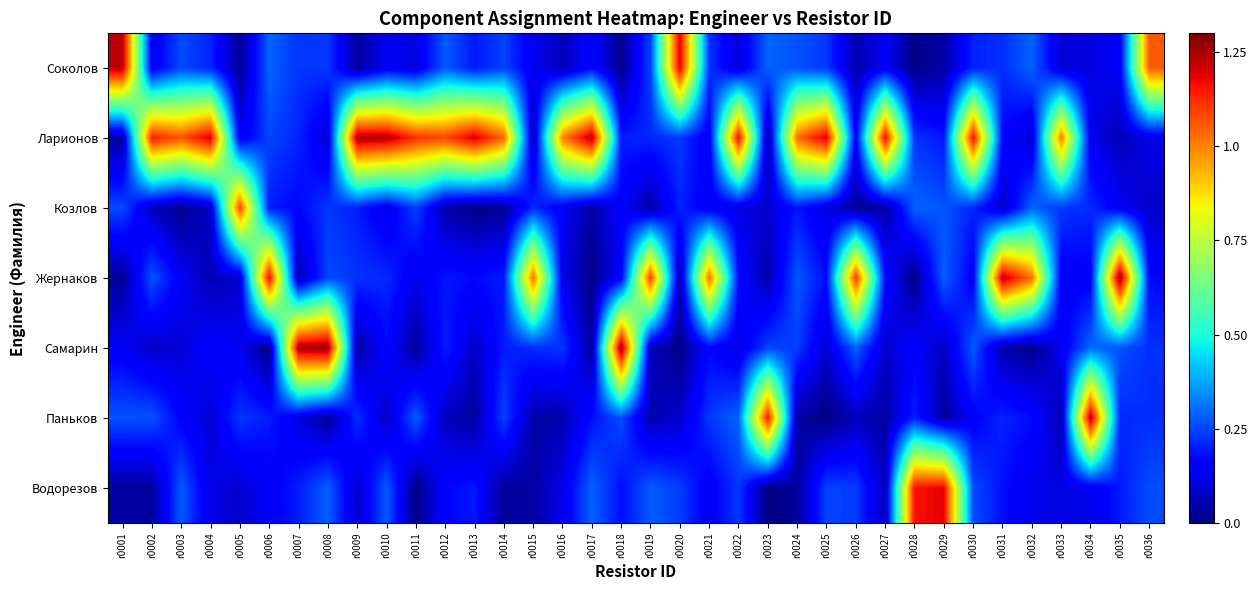

Reading left to right, transcribe all the data shown in this chart.

Соколов: r0001=1.2	r0002=0.1	r0003=0.3	r0004=0.2	r0005=0.0	r0006=0.3	r0007=0.2	r0008=0.2	r0009=0.0	r0010=0.1	r0011=0.1	r0012=0.3	r0013=0.2	r0014=0.2	r0015=0.1	r0016=0.1	r0017=0.2	r0018=0.0	r0019=0.2	r0020=1.2	r0021=0.2	r0022=0.1	r0023=0.3	r0024=0.3	r0025=0.2	r0026=0.1	r0027=0.1	r0028=0.0	r0029=0.0	r0030=0.2	r0031=0.2	r0032=0.3	r0033=0.1	r0034=0.1	r0035=0.1	r0036=1.1
Ларионов: r0001=0.0	r0002=1.1	r0003=1.1	r0004=1.2	r0005=0.1	r0006=0.2	r0007=0.2	r0008=0.1	r0009=1.2	r0010=1.2	r0011=1.1	r0012=1.1	r0013=1.2	r0014=1.0	r0015=0.1	r0016=1.0	r0017=1.2	r0018=0.2	r0019=0.2	r0020=0.2	r0021=0.1	r0022=1.2	r0023=0.0	r0024=1.0	r0025=1.2	r0026=0.1	r0027=1.2	r0028=0.2	r0029=0.2	r0030=1.2	r0031=0.2	r0032=0.1	r0033=1.0	r0034=0.1	r0035=0.1	r0036=0.1
Козлов: r0001=0.3	r0002=0.1	r0003=0.0	r0004=0.1	r0005=1.1	r0006=0.2	r0007=0.2	r0008=0.2	r0009=0.2	r0010=0.1	r0011=0.2	r0012=0.1	r0013=0.0	r0014=0.0	r0015=0.2	r0016=0.1	r0017=0.0	r0018=0.2	r0019=0.0	r0020=0.2	r0021=0.1	r0022=0.1	r0023=0.1	r0024=0.2	r0025=0.1	r0026=0.0	r0027=0.0	r0028=0.3	r0029=0.3	r0030=0.2	r0031=0.1	r0032=0.3	r0033=0.2	r0034=0.2	r0035=0.1	r0036=0.1
Жернаков: r0001=0.0	r0002=0.3	r0003=0.1	r0004=0.1	r0005=0.1	r0006=1.2	r0007=0.1	r0008=0.3	r0009=0.2	r0010=0.2	r0011=0.1	r0012=0.2	r0013=0.2	r0014=0.2	r0015=1.0	r0016=0.1	r0017=0.0	r0018=0.1	r0019=1.1	r0020=0.0	r0021=1.0	r0022=0.2	r0023=0.1	r0024=0.3	r0025=0.2	r0026=1.1	r0027=0.2	r0028=0.0	r0029=0.3	r0030=0.1	r0031=1.2	r0032=1.0	r0033=0.1	r0034=0.1	r0035=1.3	r0036=0.2
Самарин: r0001=0.1	r0002=0.1	r0003=0.1	r0004=0.2	r0005=0.1	r0006=0.0	r0007=1.2	r0008=1.3	r0009=0.0	r0010=0.2	r0011=0.0	r0012=0.2	r0013=0.1	r0014=0.2	r0015=0.2	r0016=0.2	r0017=0.0	r0018=1.3	r0019=0.1	r0020=0.0	r0021=0.2	r0022=0.1	r0023=0.2	r0024=0.2	r0025=0.1	r0026=0.3	r0027=0.1	r0028=0.2	r0029=0.1	r0030=0.3	r0031=0.0	r0032=0.0	r0033=0.1	r0034=0.3	r0035=0.3	r0036=0.2
Паньков: r0001=0.3	r0002=0.3	r0003=0.2	r0004=0.1	r0005=0.2	r0006=0.2	r0007=0.1	r0008=0.0	r0009=0.2	r0010=0.1	r0011=0.3	r0012=0.1	r0013=0.0	r0014=0.2	r0015=0.0	r0016=0.1	r0017=0.2	r0018=0.3	r0019=0.1	r0020=0.1	r0021=0.2	r0022=0.3	r0023=1.2	r0024=0.0	r0025=0.0	r0026=0.1	r0027=0.0	r0028=0.2	r0029=0.0	r0030=0.2	r0031=0.2	r0032=0.2	r0033=0.1	r0034=1.2	r0035=0.2	r0036=0.2
Водорезов: r0001=0.0	r0002=0.0	r0003=0.3	r0004=0.1	r0005=0.1	r0006=0.1	r0007=0.2	r0008=0.3	r0009=0.1	r0010=0.3	r0011=0.0	r0012=0.2	r0013=0.2	r0014=0.0	r0015=0.0	r0016=0.1	r0017=0.3	r0018=0.2	r0019=0.3	r0020=0.2	r0021=0.1	r0022=0.2	r0023=0.0	r0024=0.0	r0025=0.2	r0026=0.2	r0027=0.1	r0028=1.2	r0029=1.2	r0030=0.3	r0031=0.2	r0032=0.1	r0033=0.1	r0034=0.1	r0035=0.2	r0036=0.3